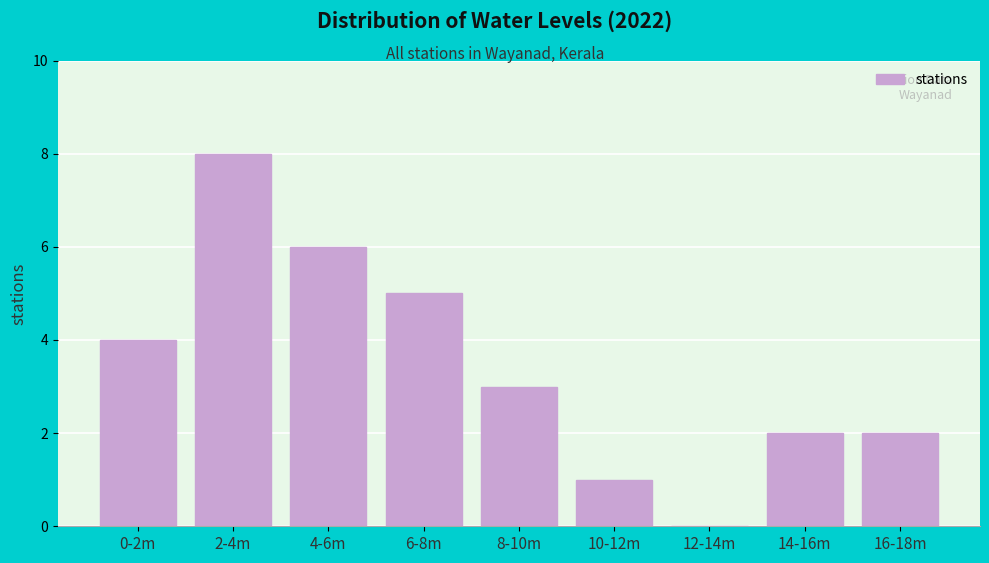

Reading left to right, extract all data points from this chart.

0-2m=4	2-4m=8	4-6m=6	6-8m=5	8-10m=3	10-12m=1	12-14m=0	14-16m=2	16-18m=2